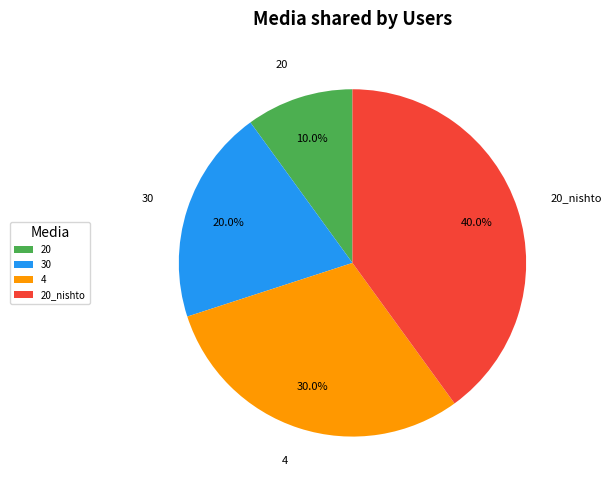

How many slices are in this pie chart?

4